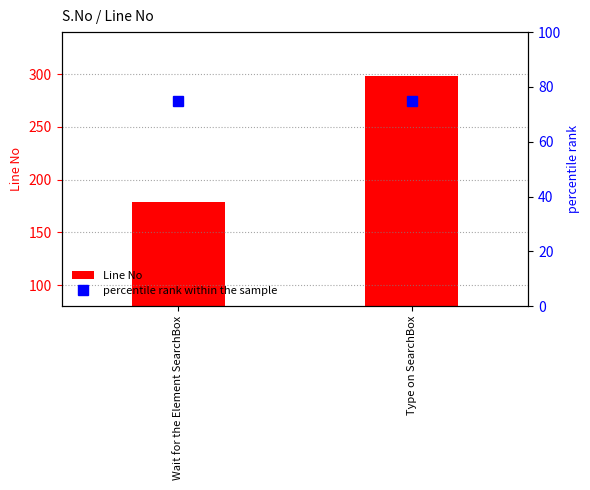

Is the value of percentile rank within the sample at Type on SearchBox greater than the value of Line No at Type on SearchBox?

No